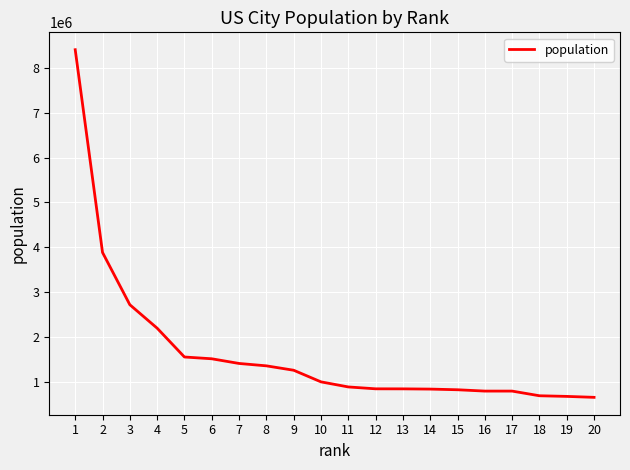

Is it true that the value at 4 is 3771071?

False